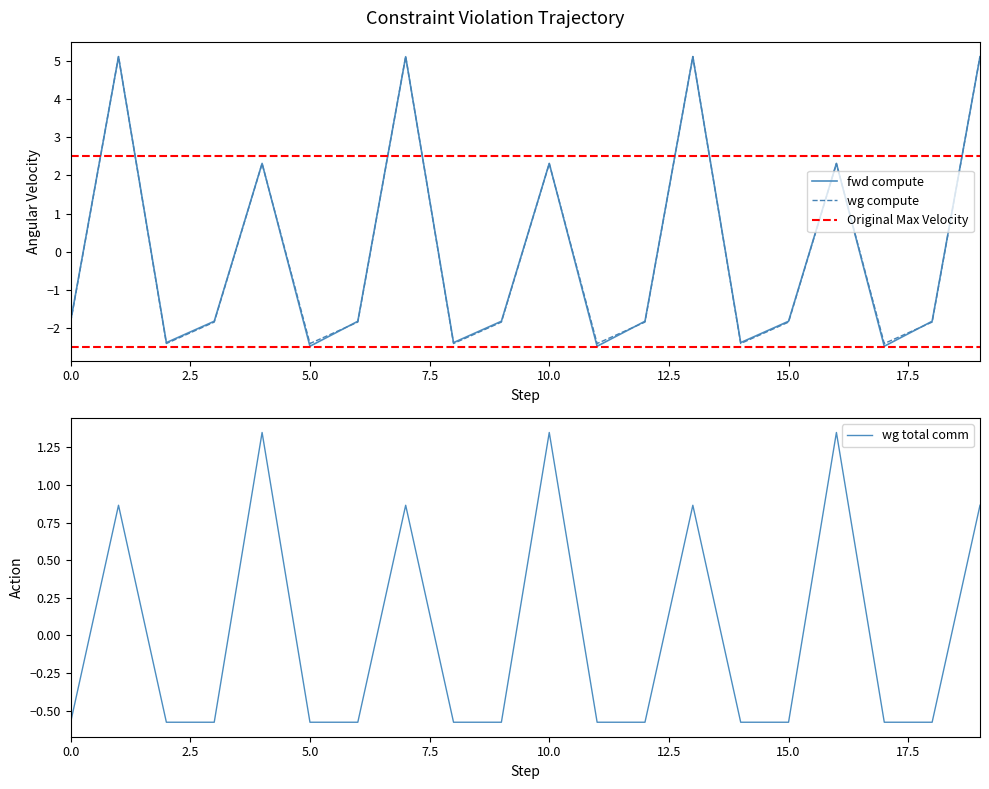

In wg compute, how many points are higher than both neighbors (excluding endpoints)?

6